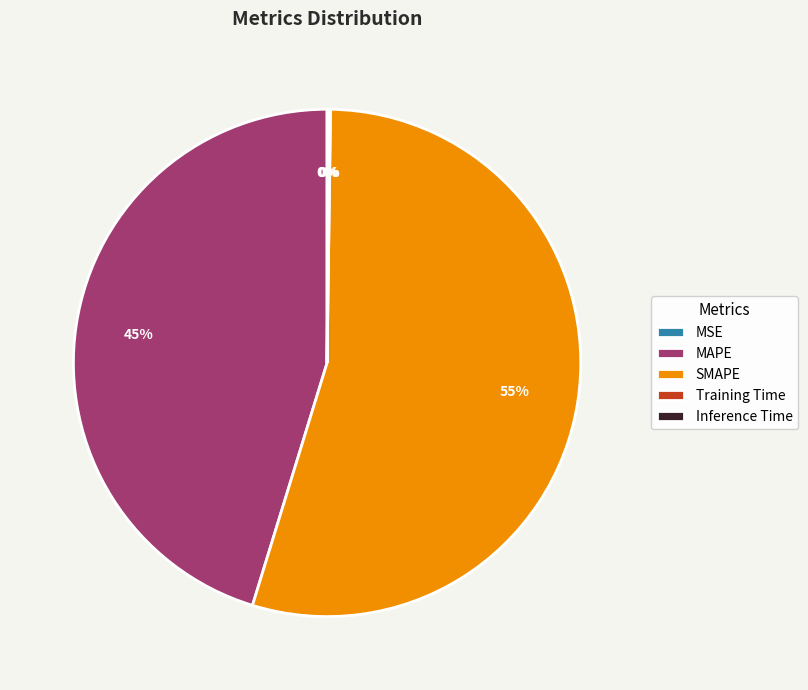

What is the largest slice in the pie chart?

SMAPE